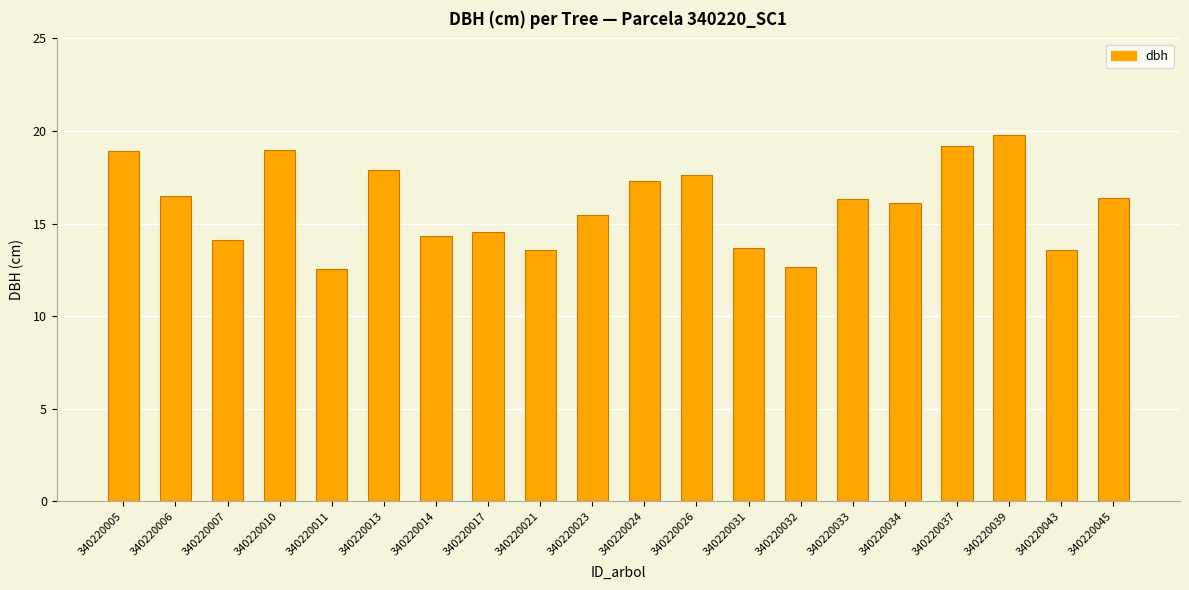

True or false: the data shows 12.6 at 340220011.

True